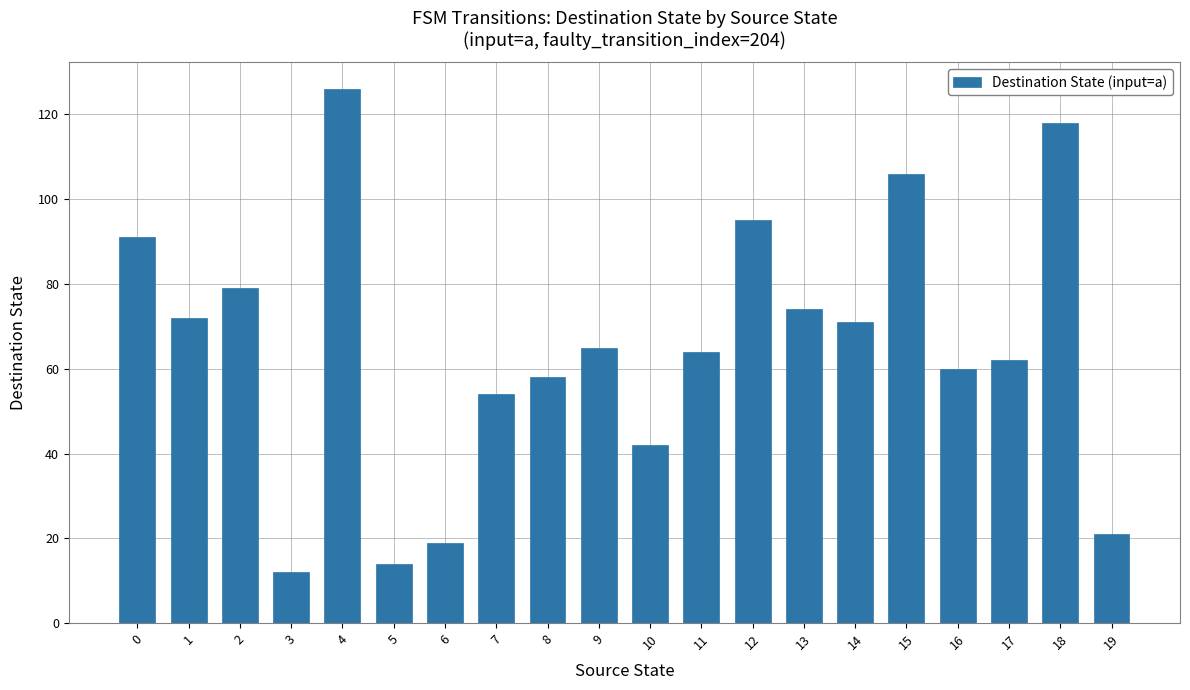

What is the difference between the maximum and second lowest values?

112